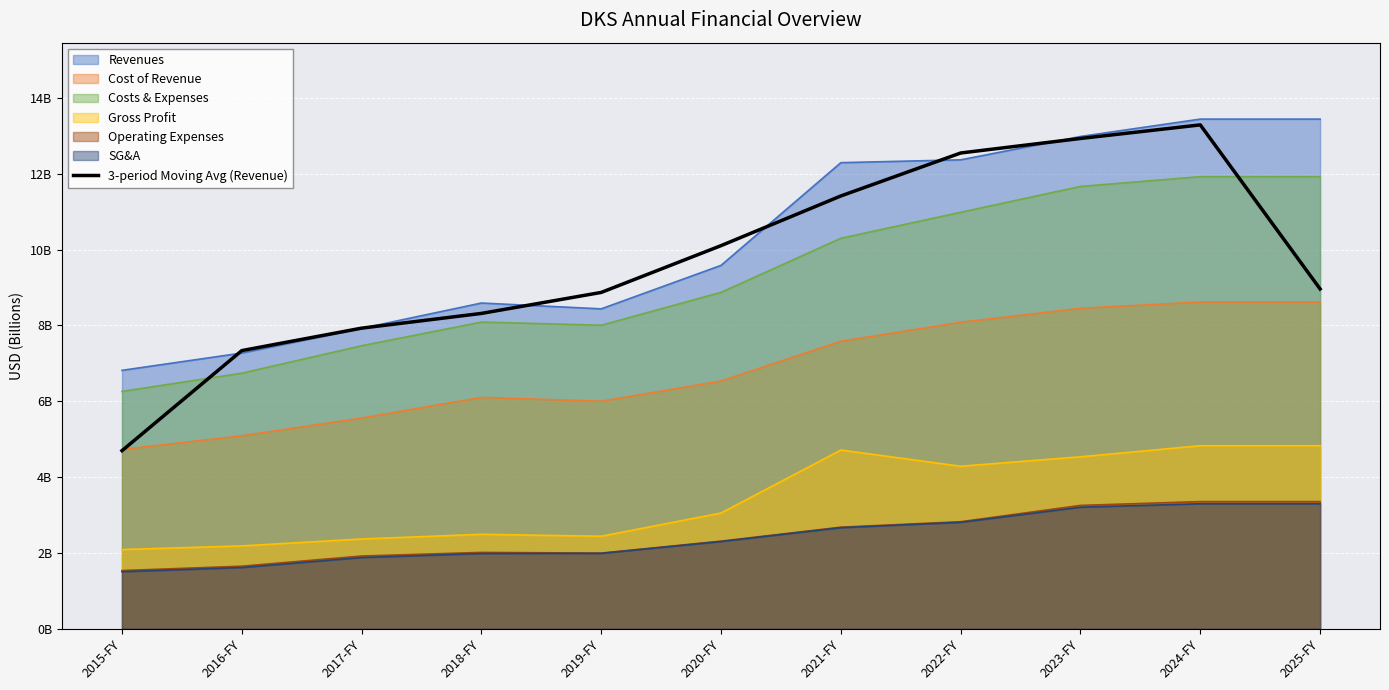

What is the change in value from 2016-FY to 2017-FY?

+0.6